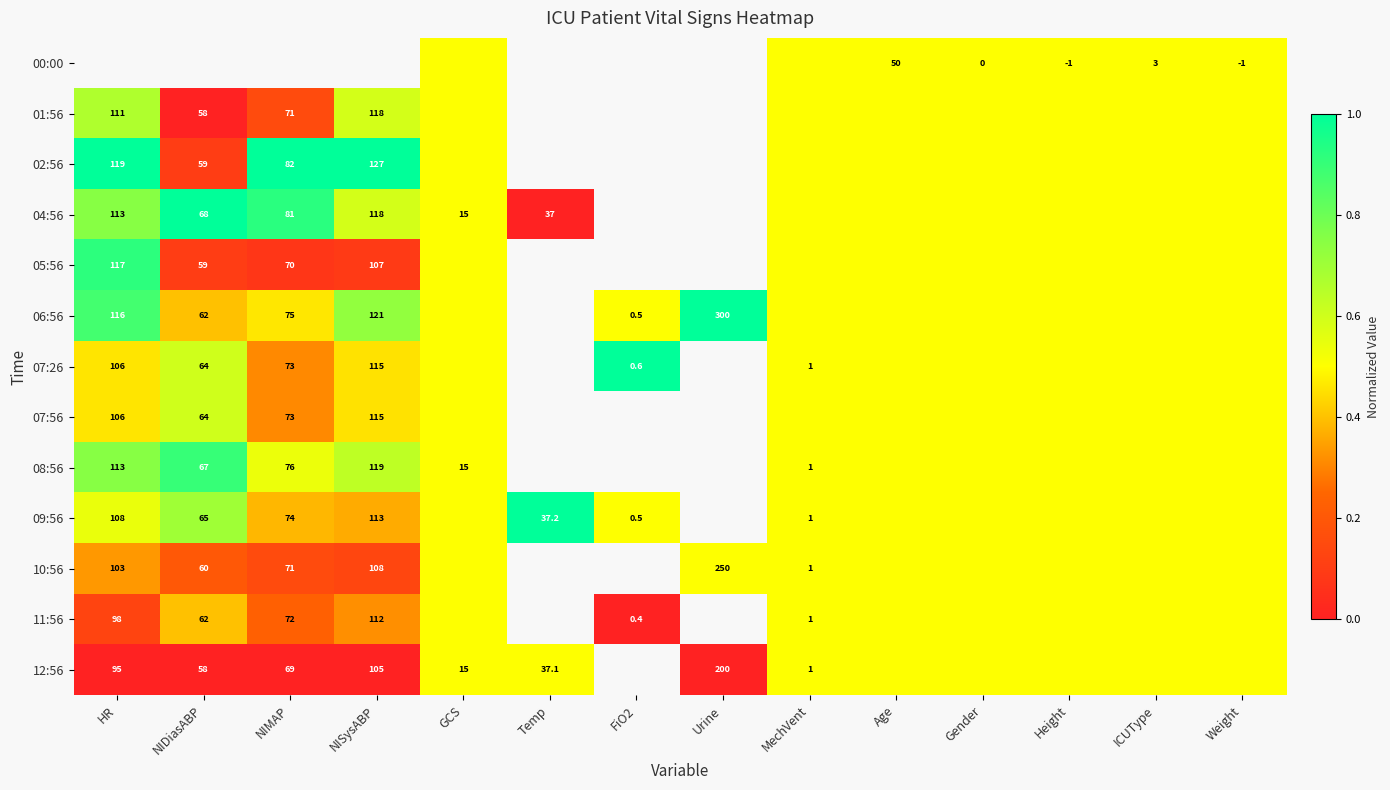

The value of 07:56 at HR is 52.5. True or false?

False